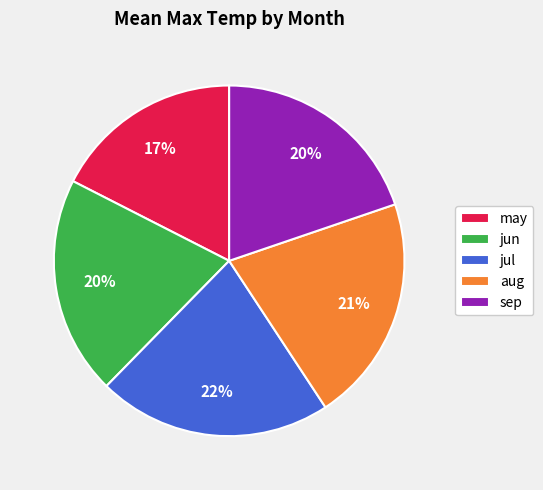

Is it true that may is 17% of the pie?

True